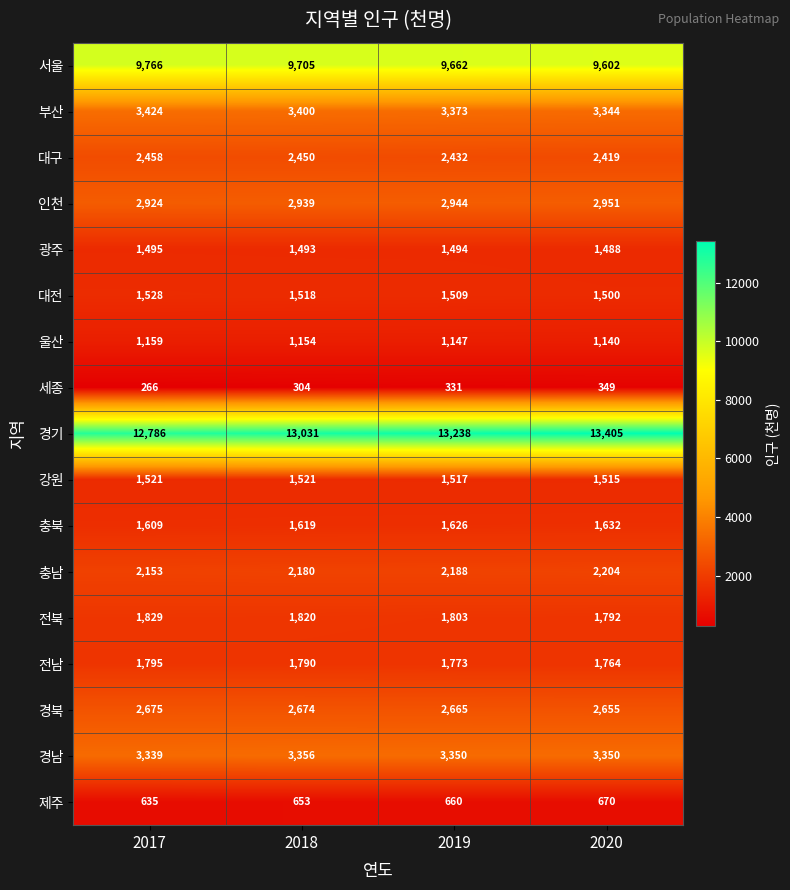

Is the value of 전남 at 2020 greater than the value of 제주 at 2020?

Yes